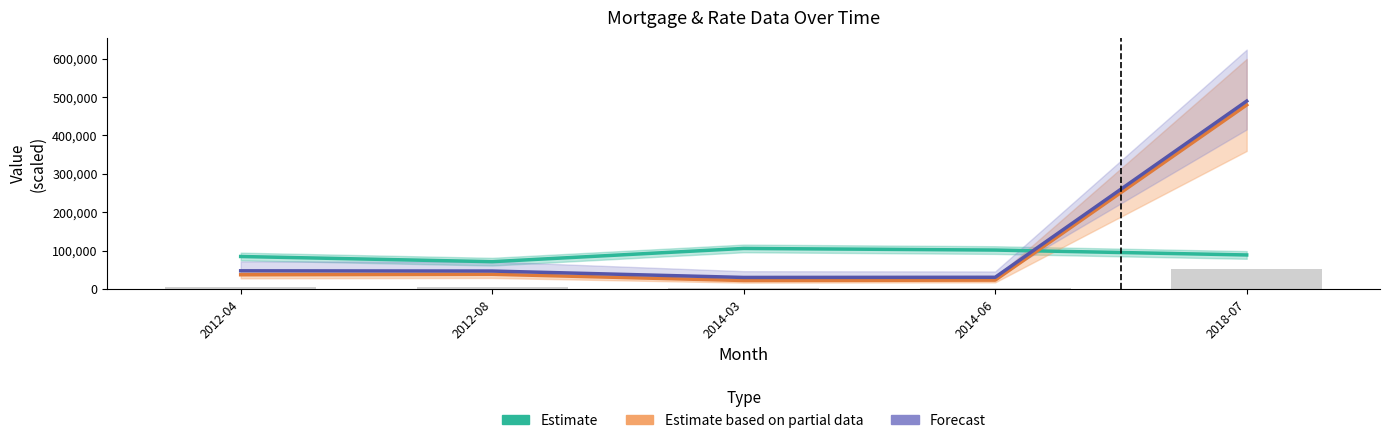

What is the label of the 1st bar from the left?

2012-04